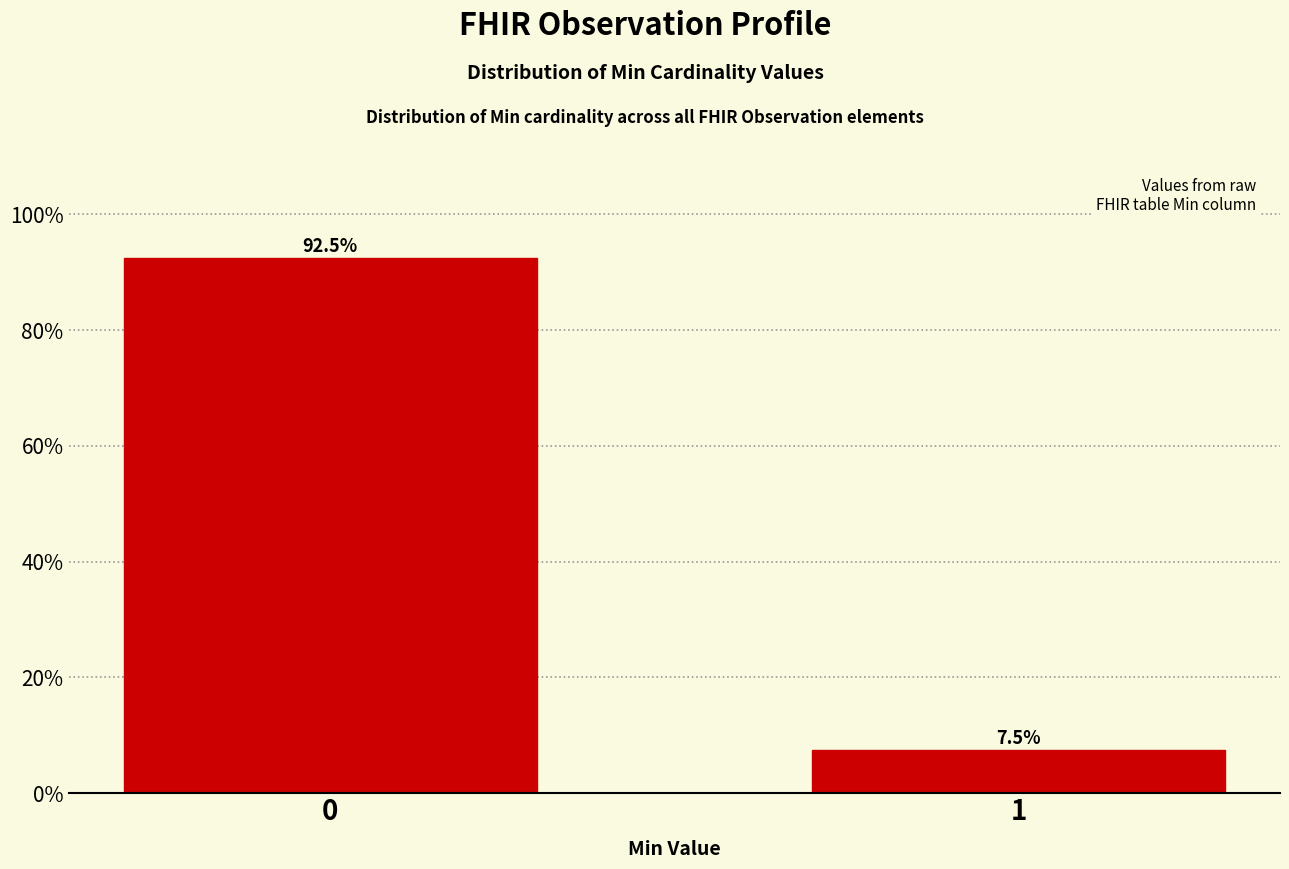

Reading left to right, what are all the values shown in this chart?

0=92.5	1=7.5